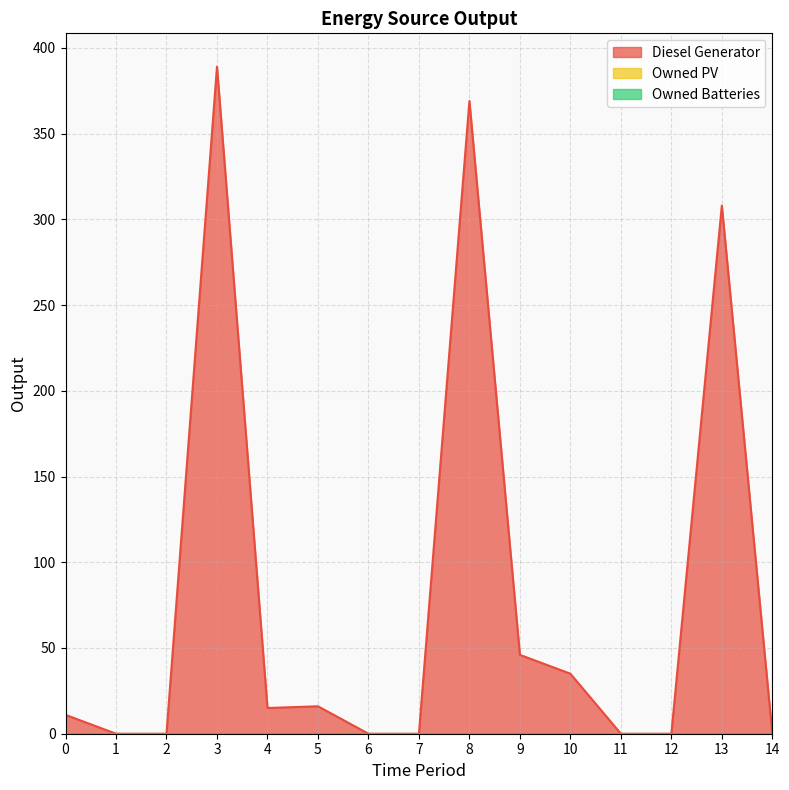

True or false: Owned PV and Owned Batteries cross at least once.

False